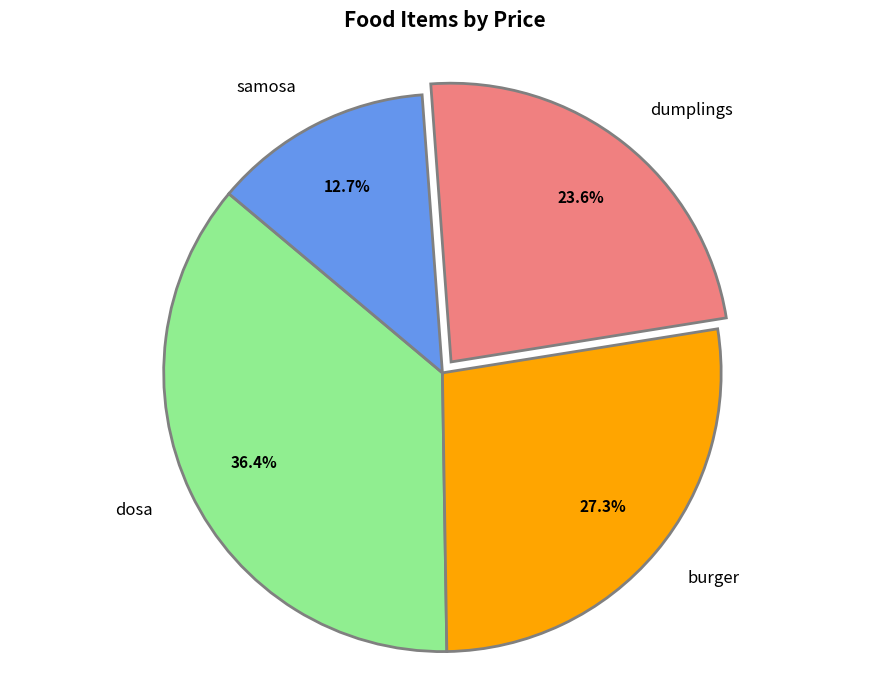

To the nearest percent, what portion does dosa represent?

36%